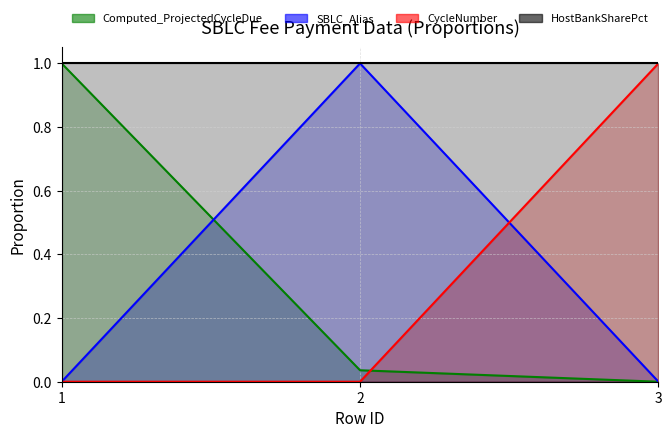

Where is SBLC_Alias nearest to the value 0?

1